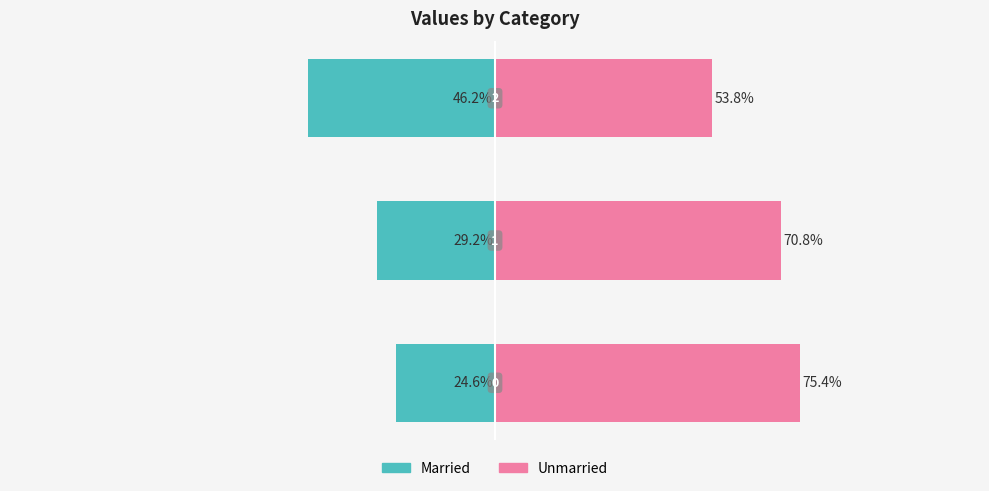

List the series in order of their overall mean, highest first.

Unmarried, Married